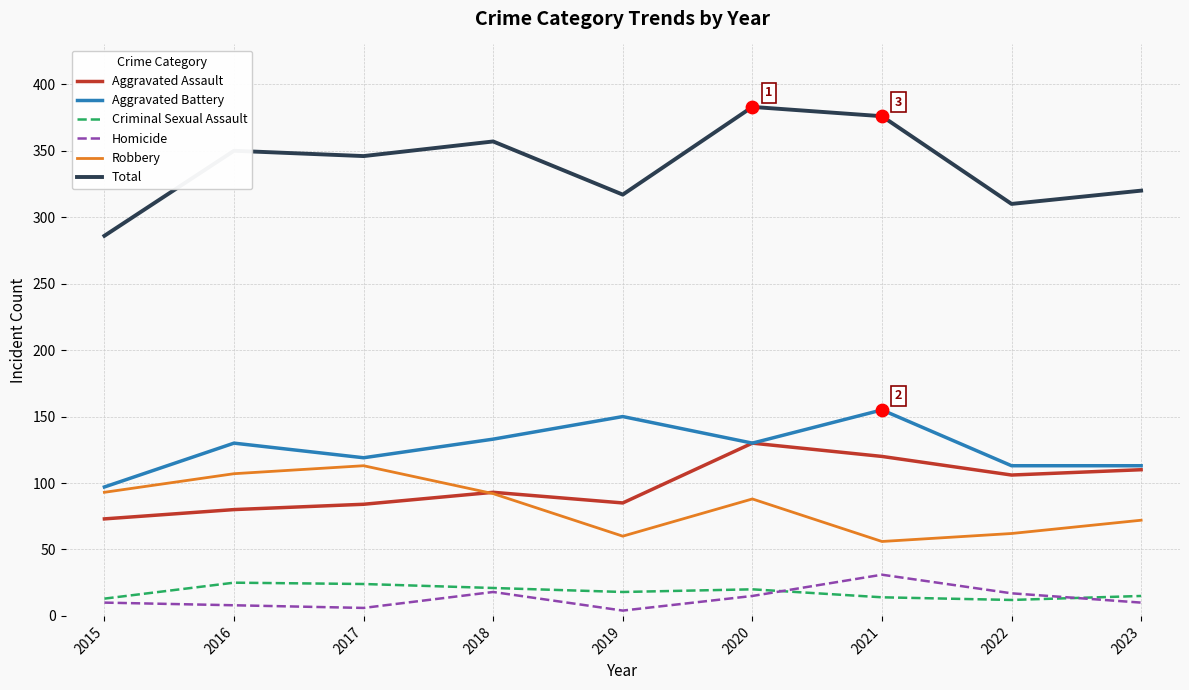

Between 2015 and 2021, which series saw the biggest shift?

Total